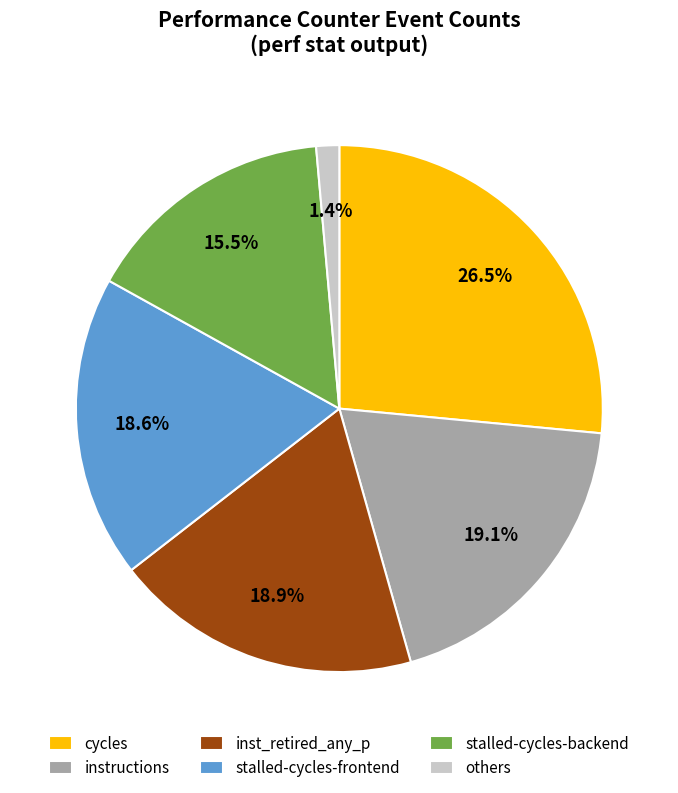

How many segments does this pie chart have?

6